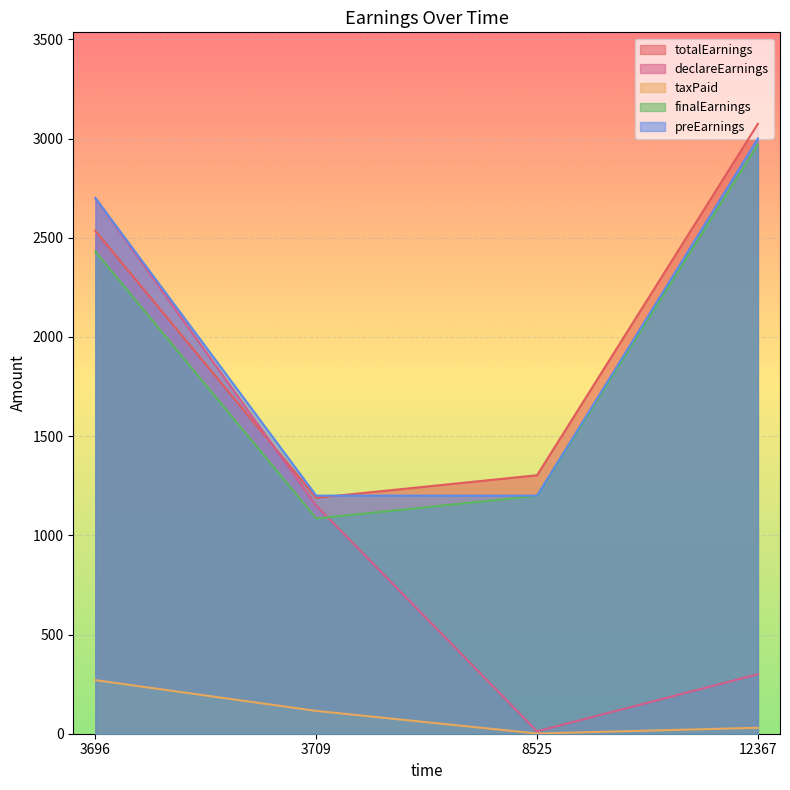

How many interior local valleys does the declareEarnings series have?

1